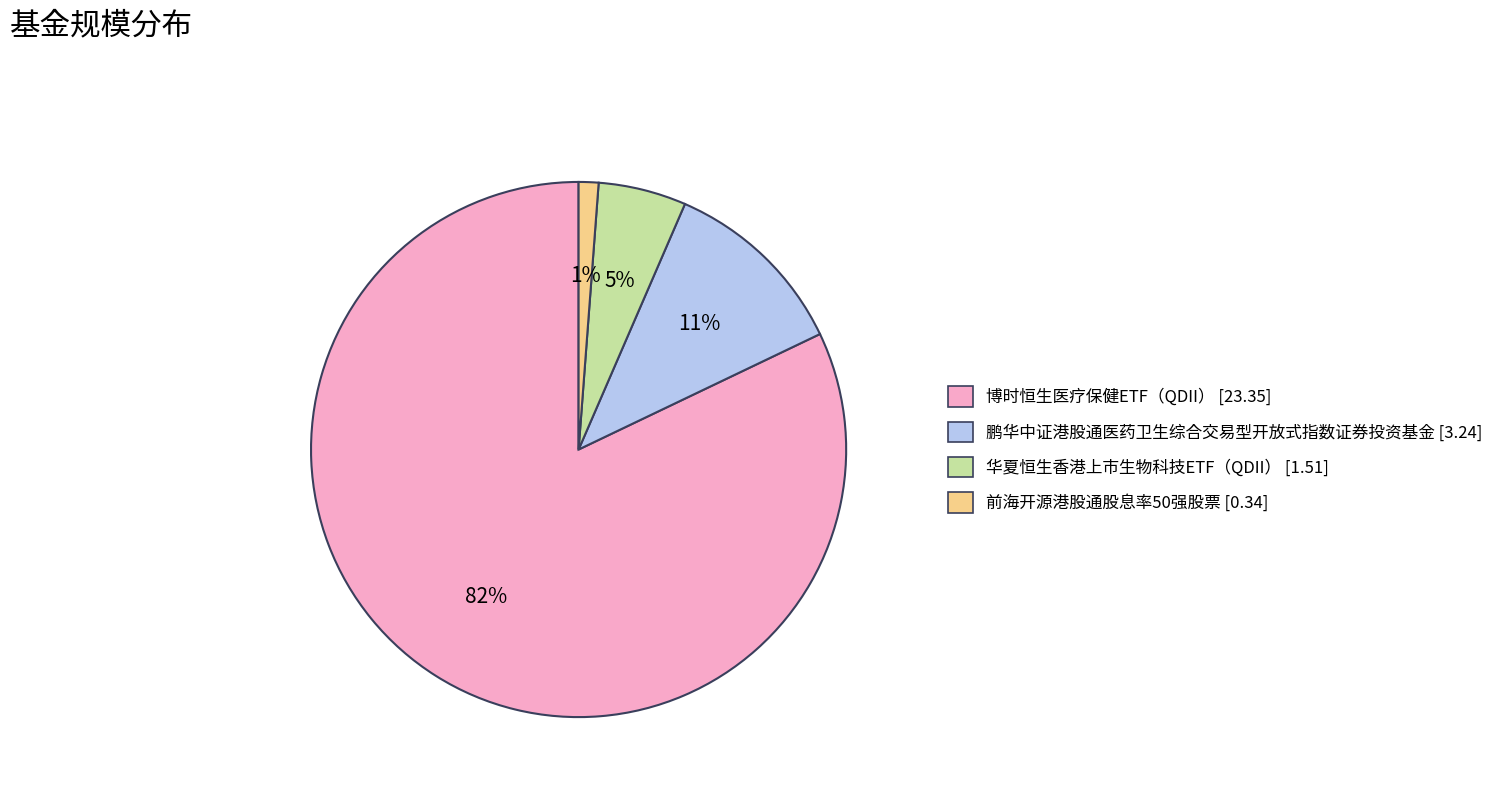

Is the sum of 博时恒生医疗保健ETF（QDII） and 前海开源港股通股息率50强股票 greater than half?

Yes